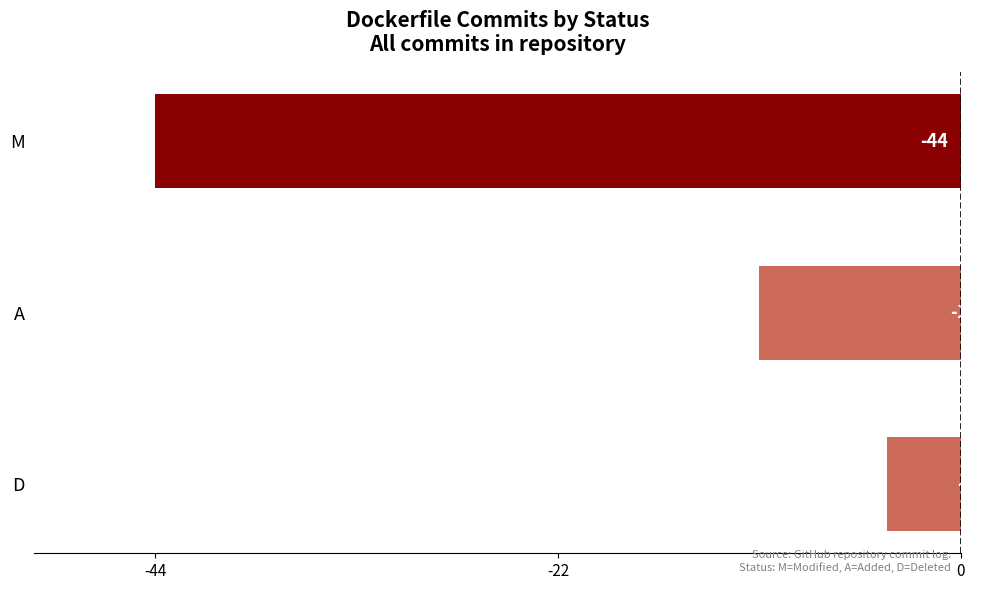

What position from the bottom is M?

3